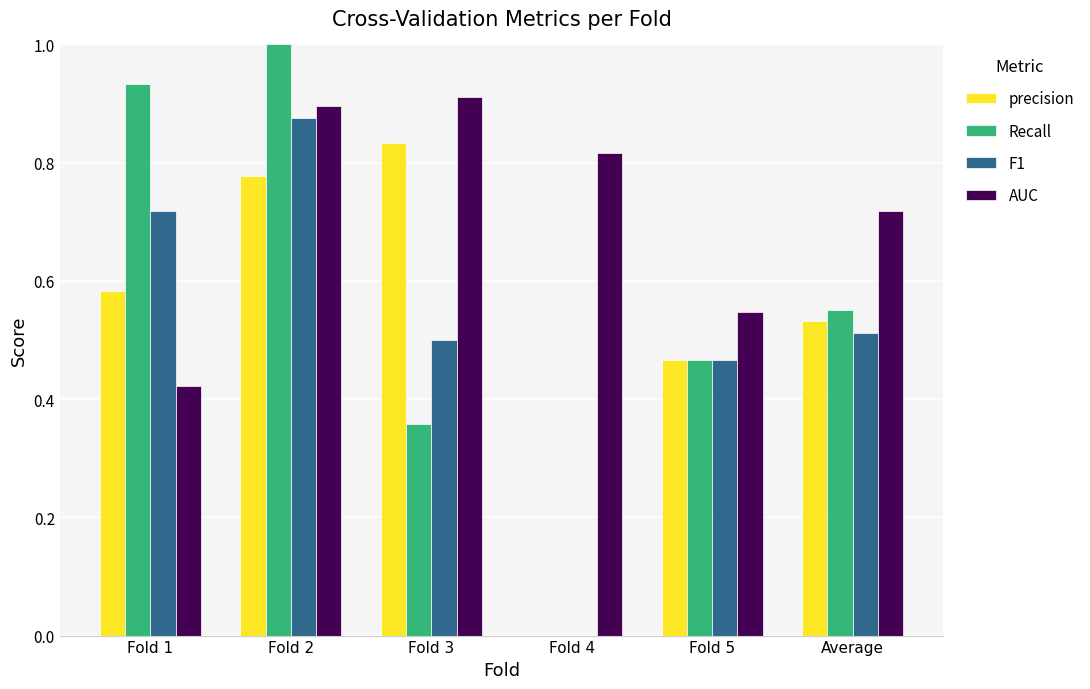

Is it true that precision equals 0.3 at Fold 3?

False